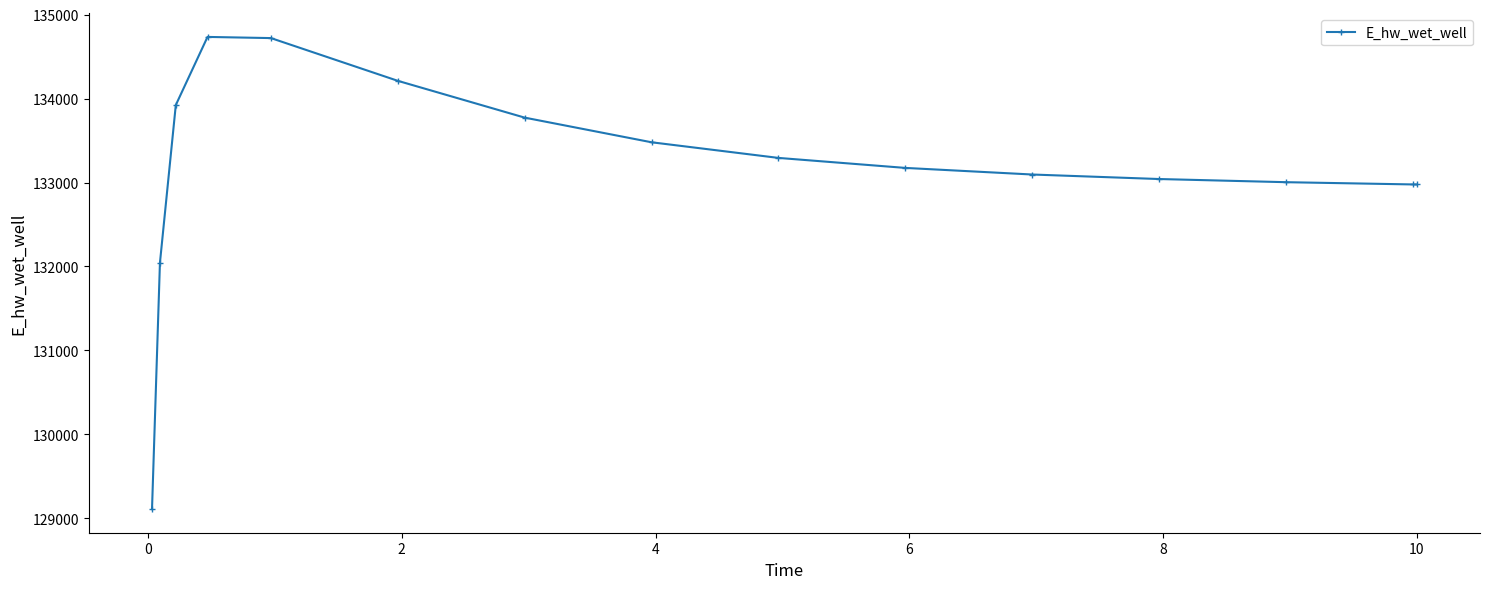

What is the difference between the maximum and second lowest values?

2689.8